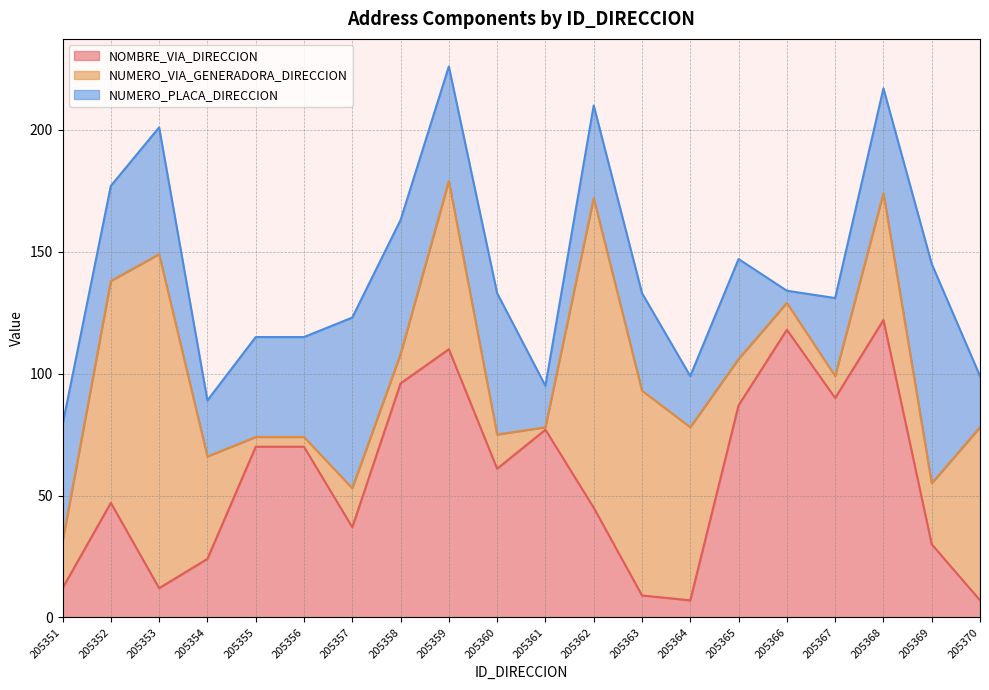

Rank the series at 205354 from lowest to highest value.

NUMERO_PLACA_DIRECCION, NOMBRE_VIA_DIRECCION, NUMERO_VIA_GENERADORA_DIRECCION